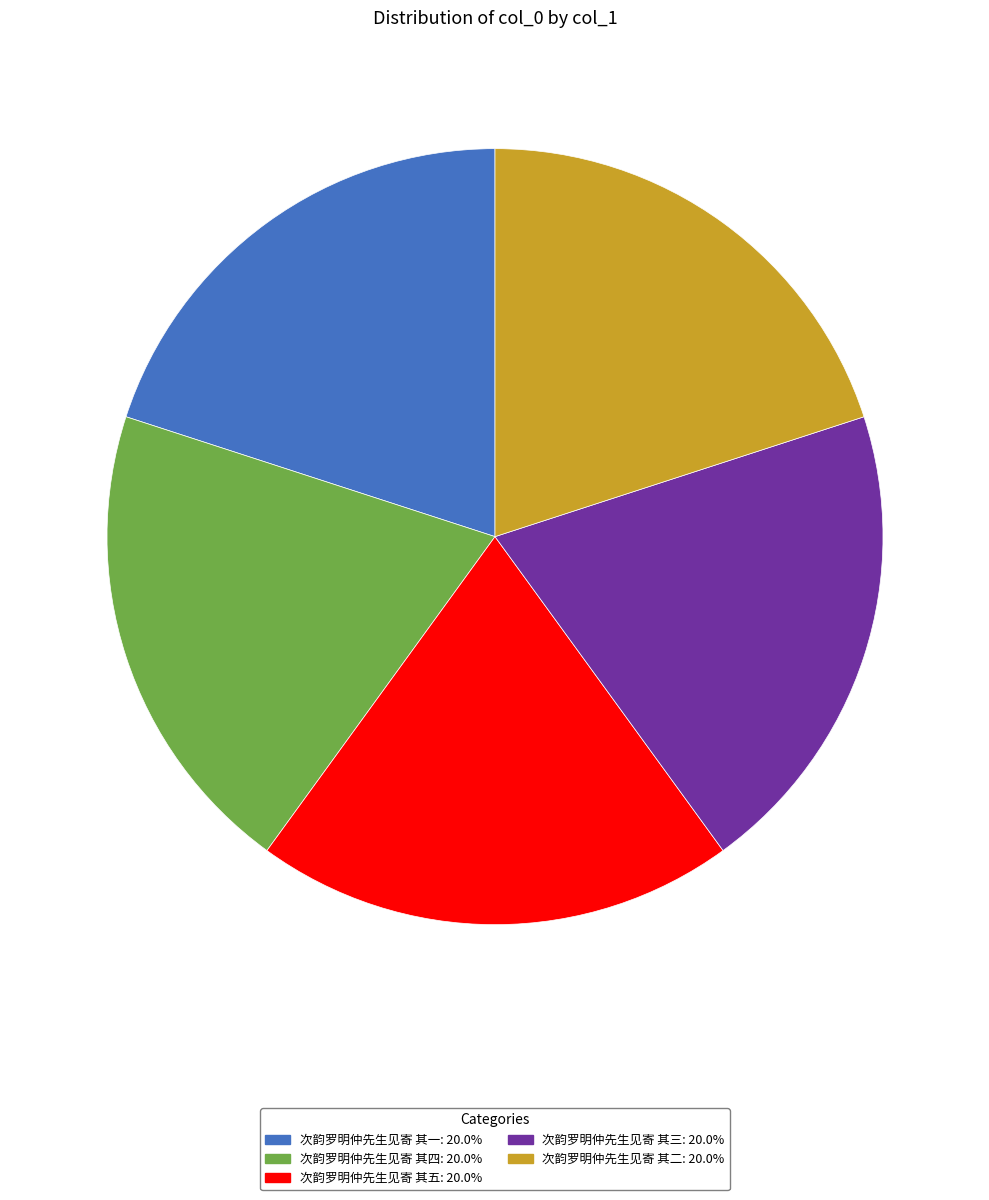

Approximately how many times larger is the value at 次韵罗明仲先生见寄 其一 compared to 次韵罗明仲先生见寄 其二?

1.0